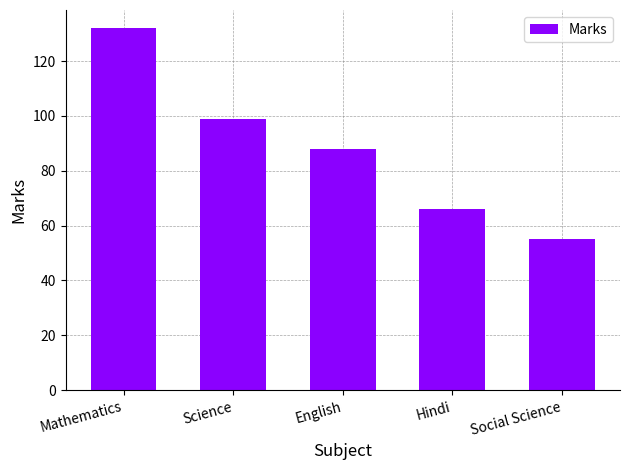

How many bars are there in total?

5